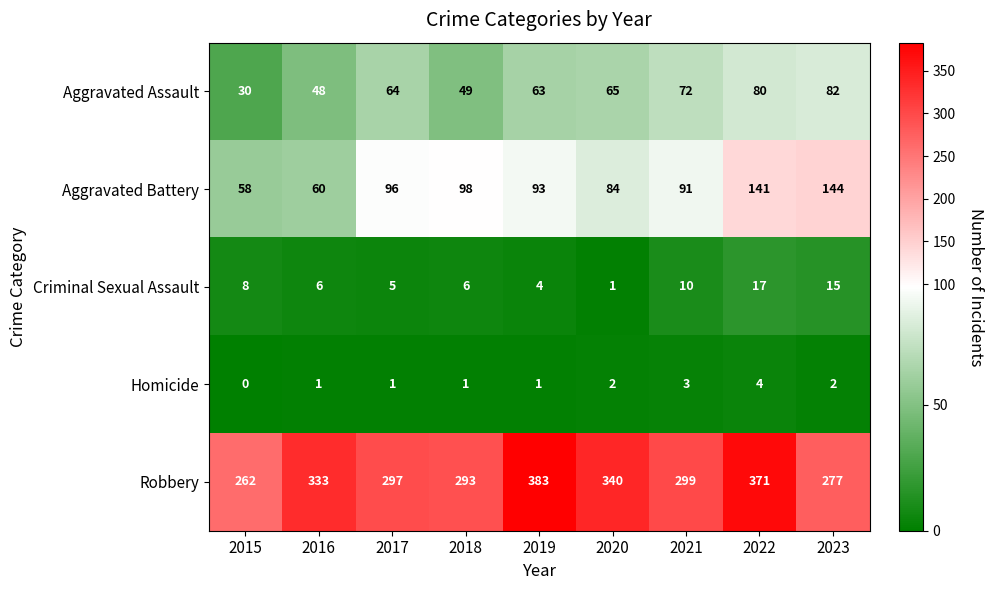

Which series has the largest total across all categories?

Robbery